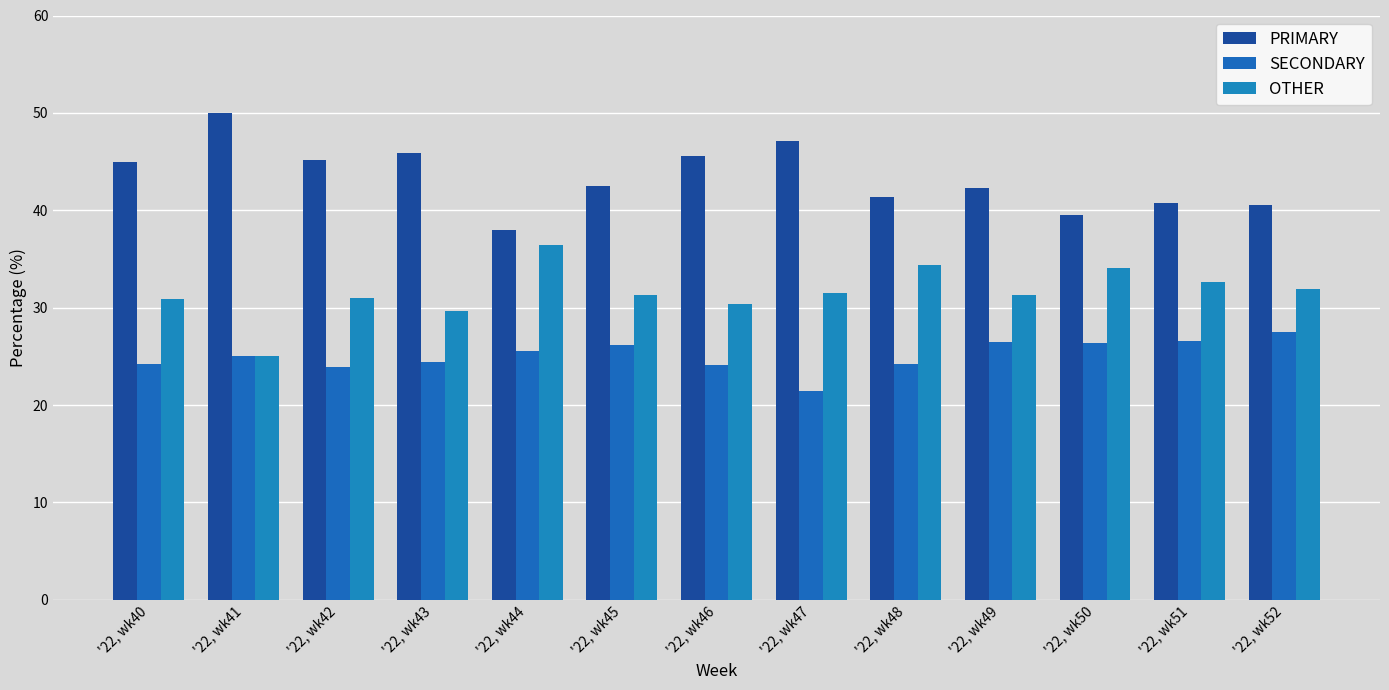

Is the value of SECONDARY at '22, wk46 greater than the value of OTHER at '22, wk49?

No